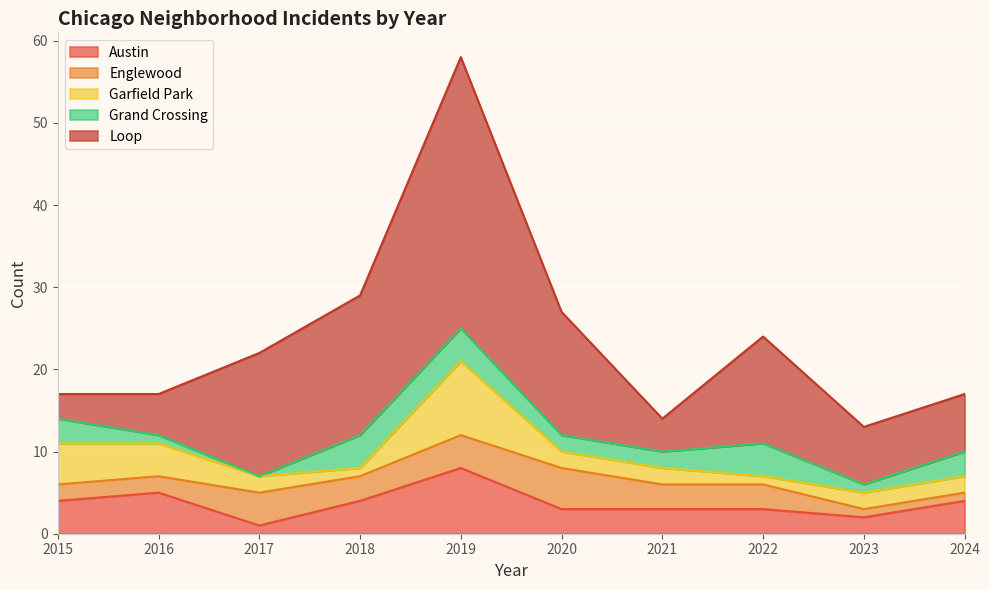

How many times do Garfield Park and Grand Crossing cross each other?

4